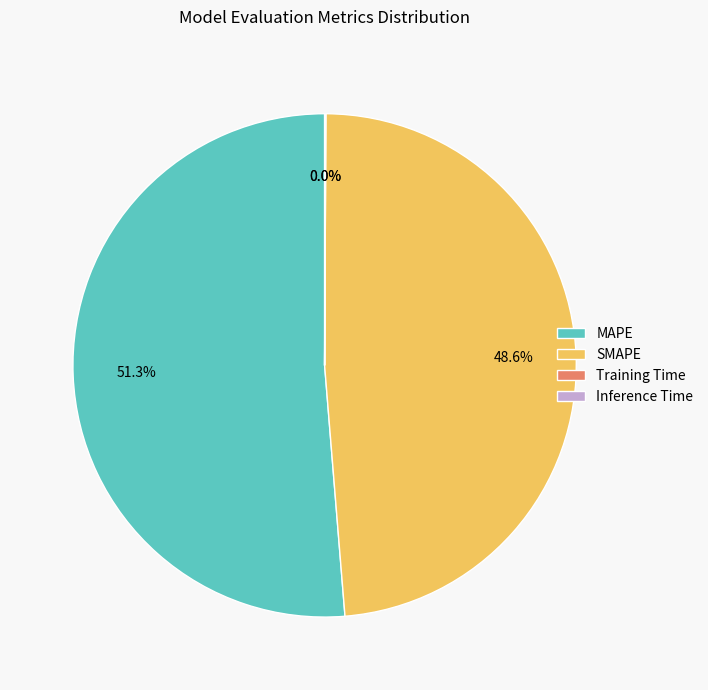

Between MAPE and SMAPE, which is larger?

MAPE